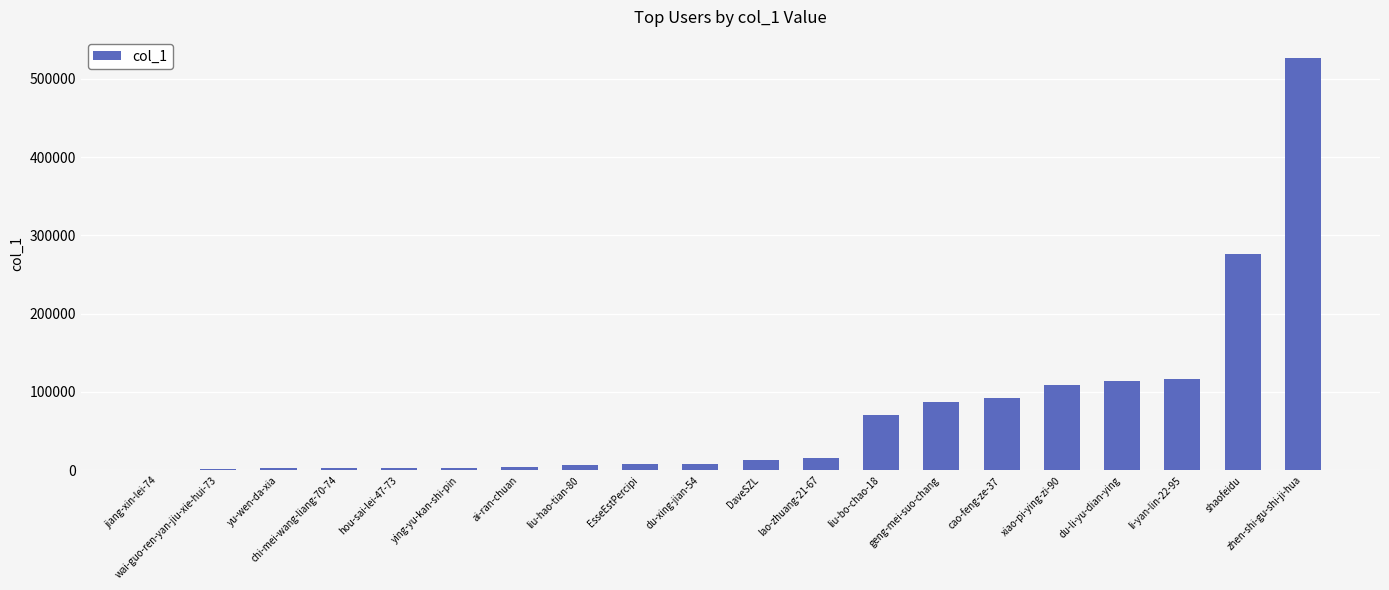

What is the maximum value shown in the chart?

527029